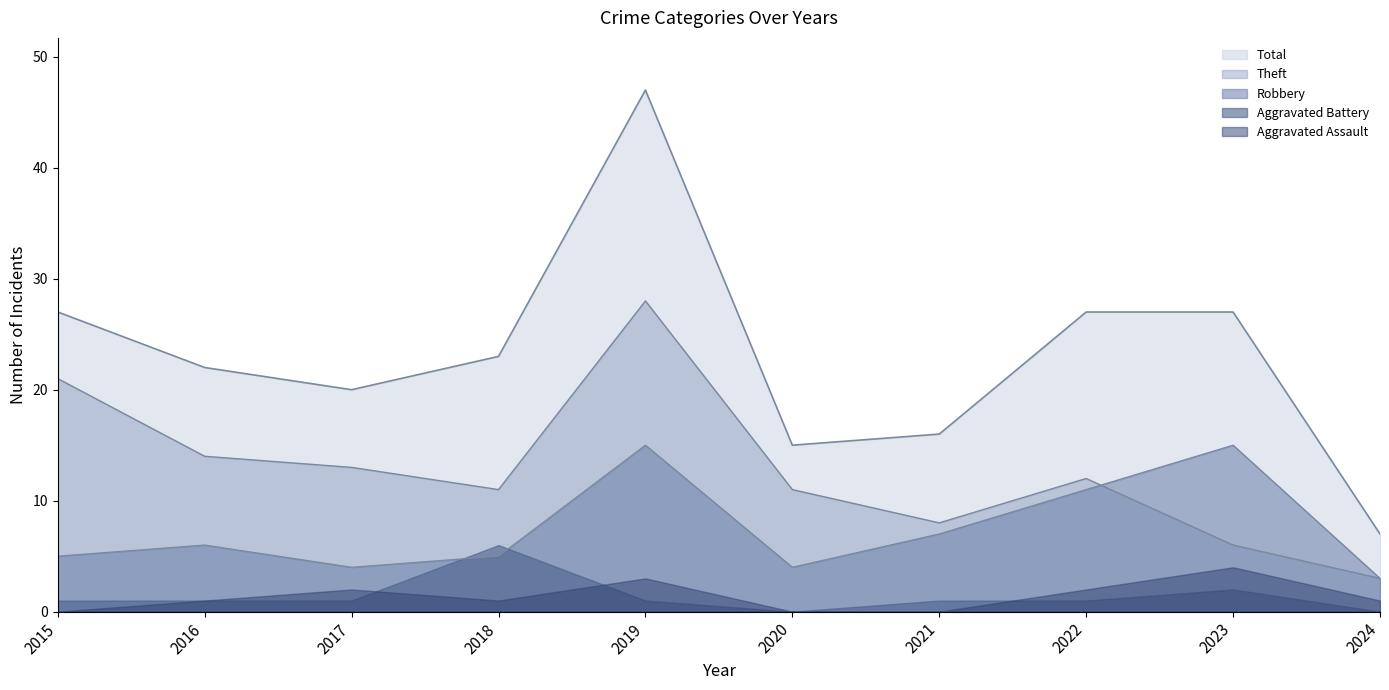

Which category has the highest value in the Robbery series?

2019